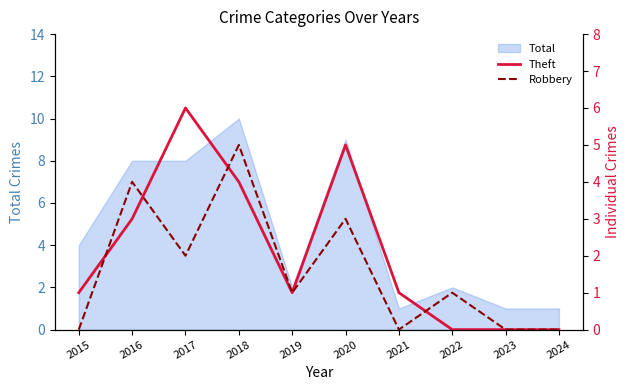

Is it true that Total equals 1 at 2022?

False